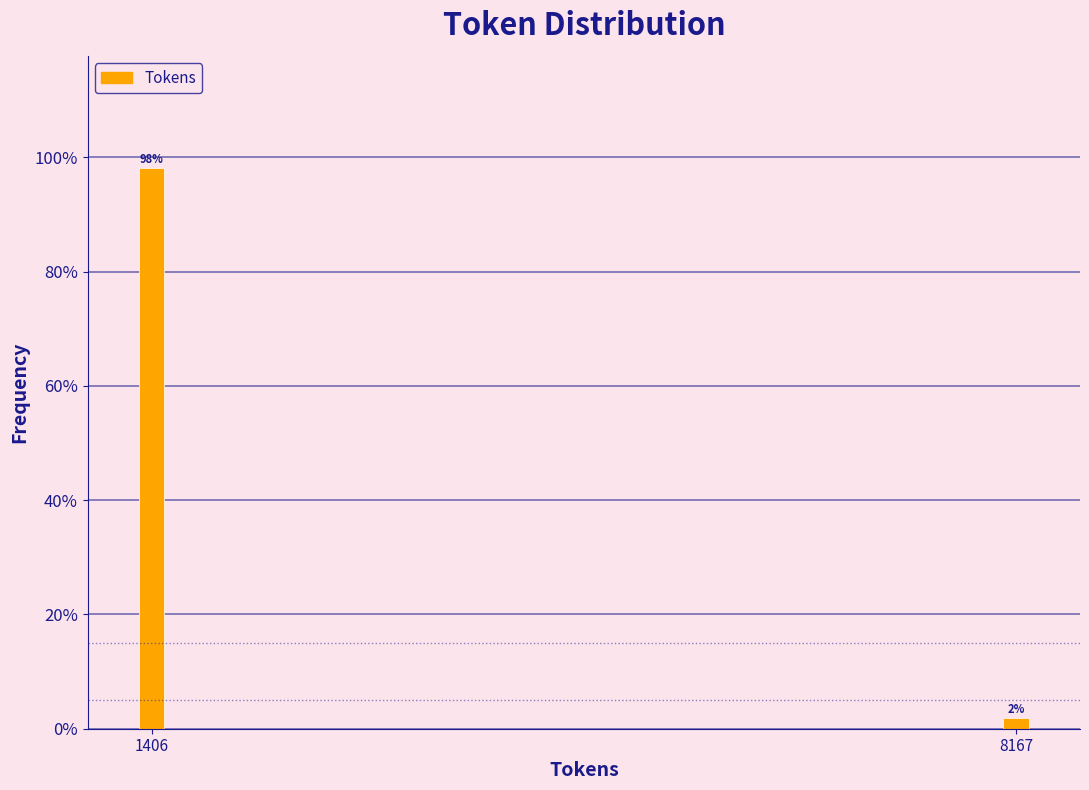

Is it true that the value at 1406 is 61.9?

False